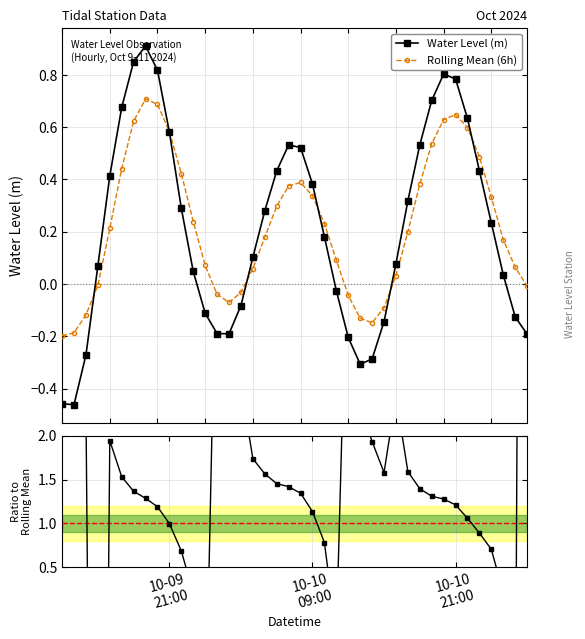

True or false: Water Level (m) has more than 1 points higher than both neighbors.

True